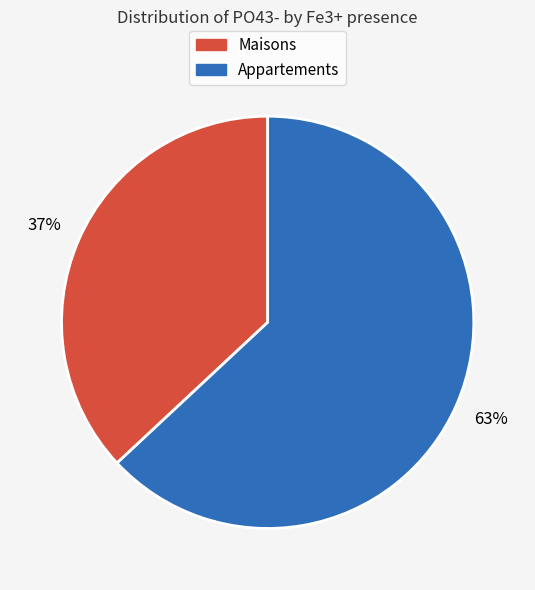

How many segments does this pie chart have?

2